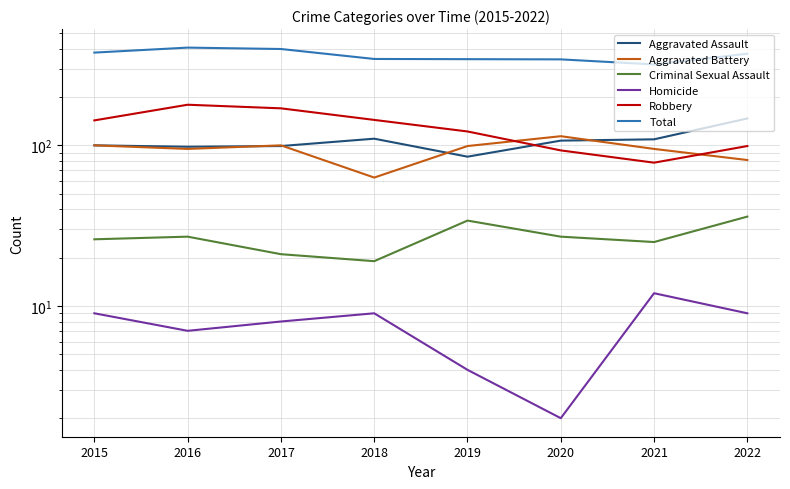

Reading right to left, list all the values displayed in this chart.

Aggravated Assault: 147	109	107	85	110	99	98	100
Aggravated Battery: 81	95	114	99	63	100	95	100
Criminal Sexual Assault: 36	25	27	34	19	21	27	26
Homicide: 9	12	2	4	9	8	7	9
Robbery: 99	78	93	122	144	170	179	143
Total: 372	319	343	344	345	398	406	378